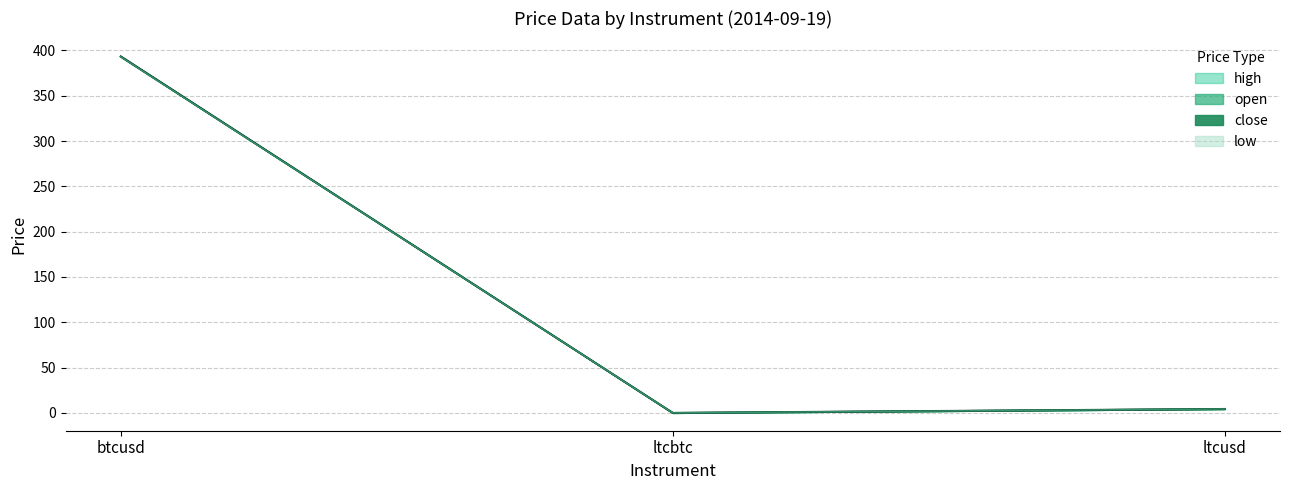

At which category is the sum across all series the highest?

btcusd